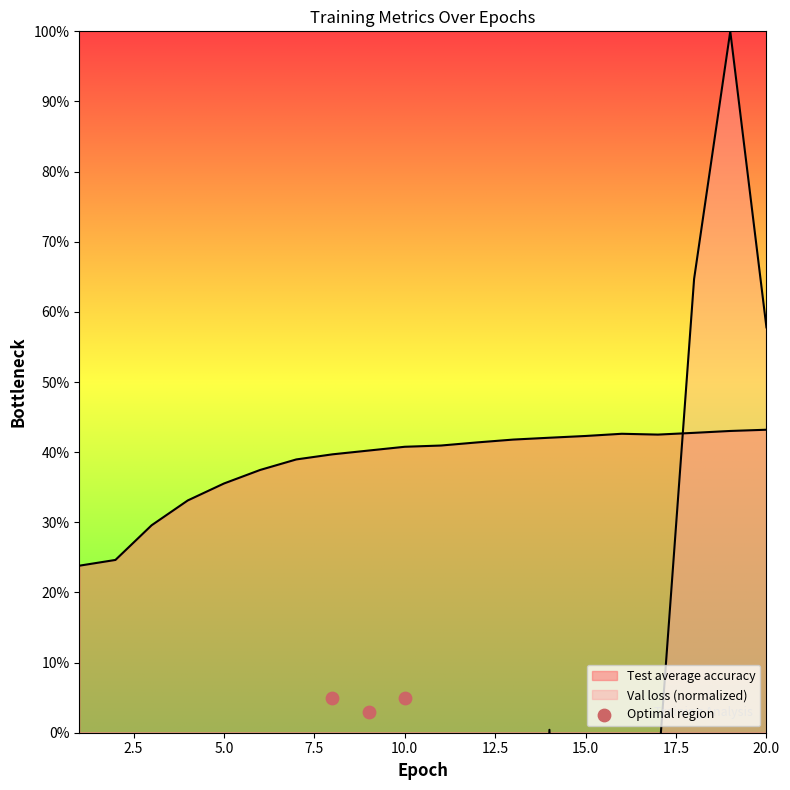

At how many categories does at least one series exceed -6829?

20